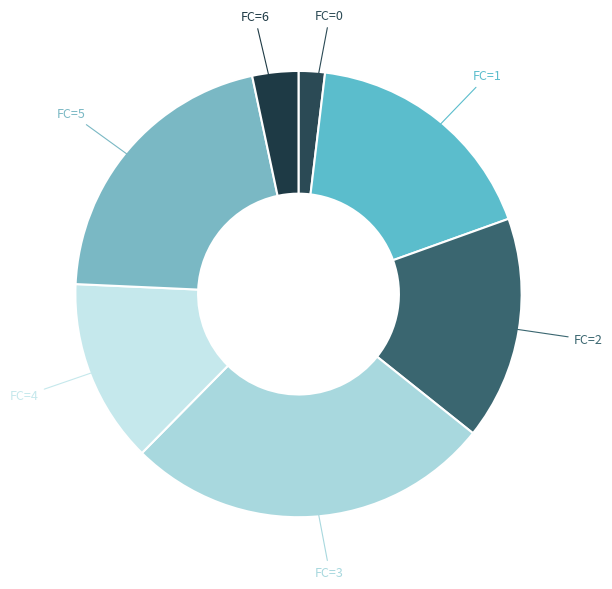

Count the number of slices in the pie.

7